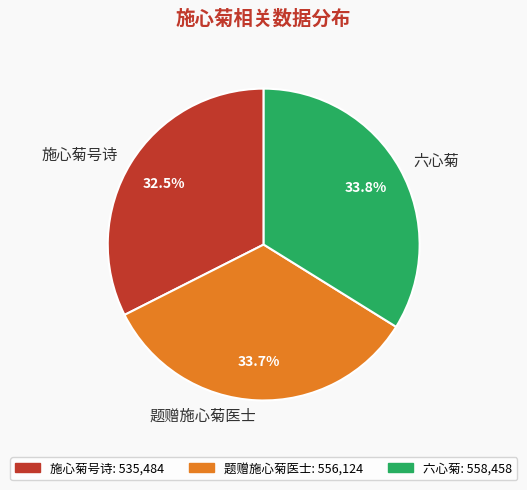

What percentage is the 六心菊 slice, to the nearest percent?

34%